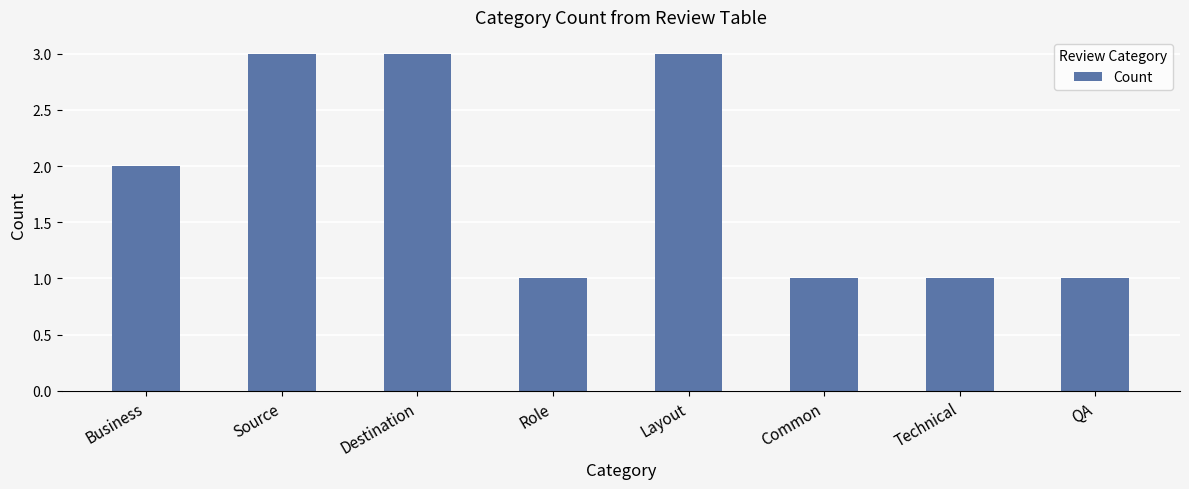

Is it true that the value at Technical is 0?

False